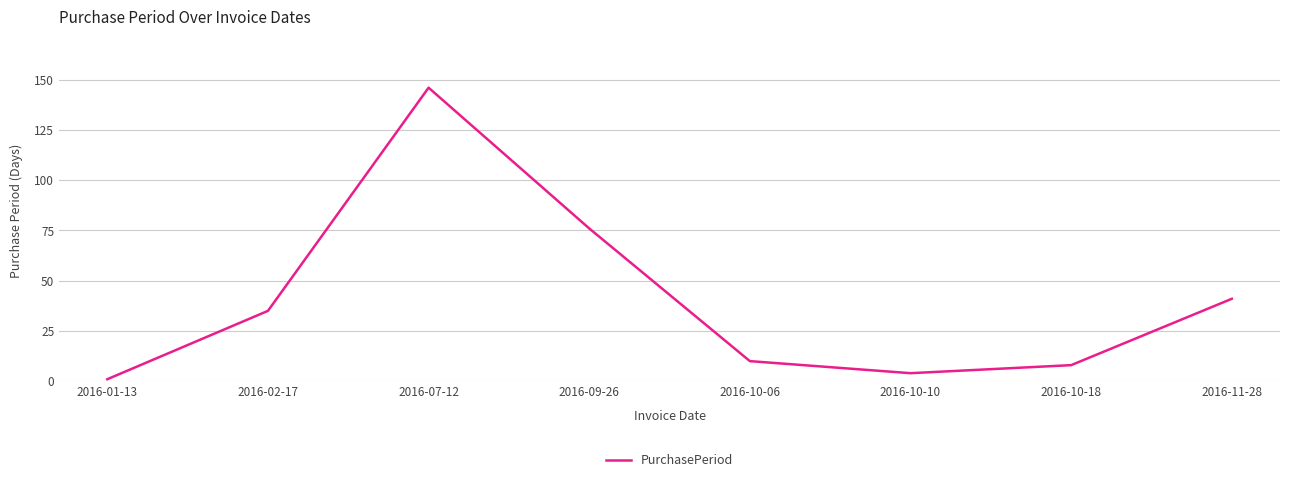

List the labels in order of value, largest first.

2016-07-12, 2016-09-26, 2016-11-28, 2016-02-17, 2016-10-06, 2016-10-18, 2016-10-10, 2016-01-13